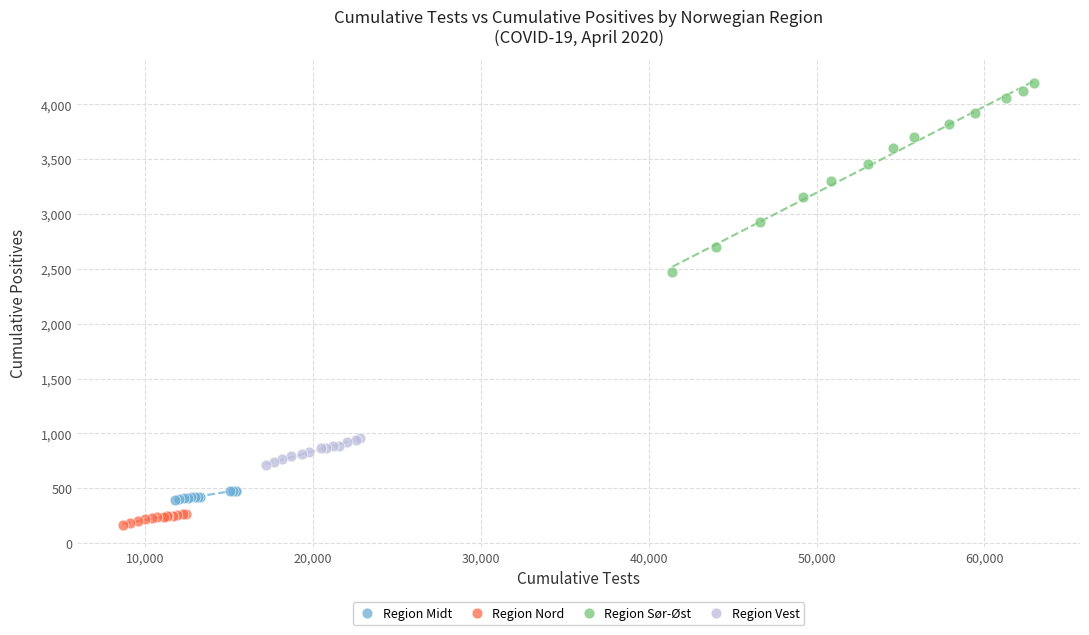

Which series has the largest Y range (max minus min)?

Region Sør-Øst